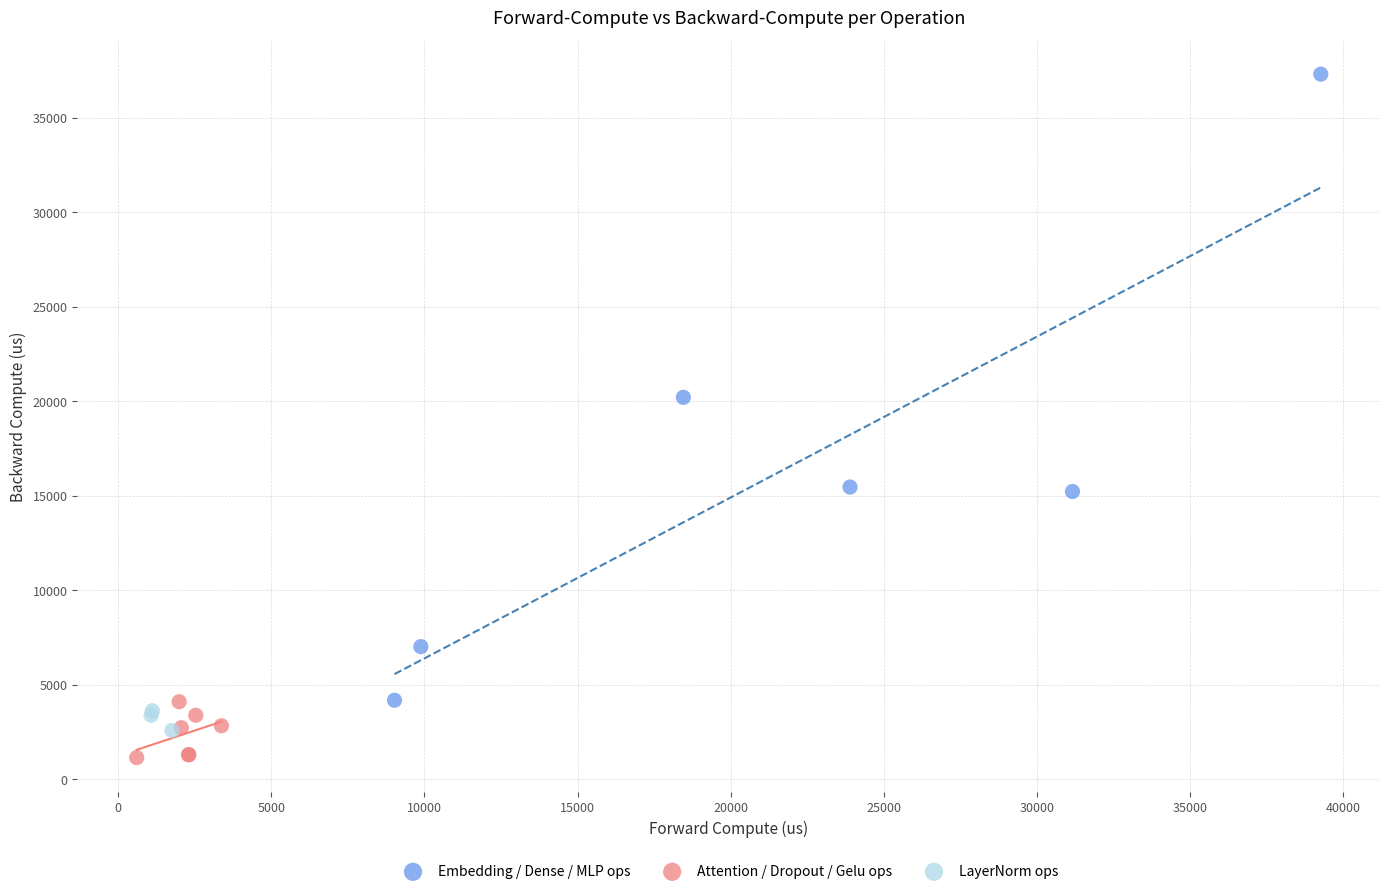

What are all the series names shown in the legend?

Embedding / Dense / MLP ops, Attention / Dropout / Gelu ops, LayerNorm ops